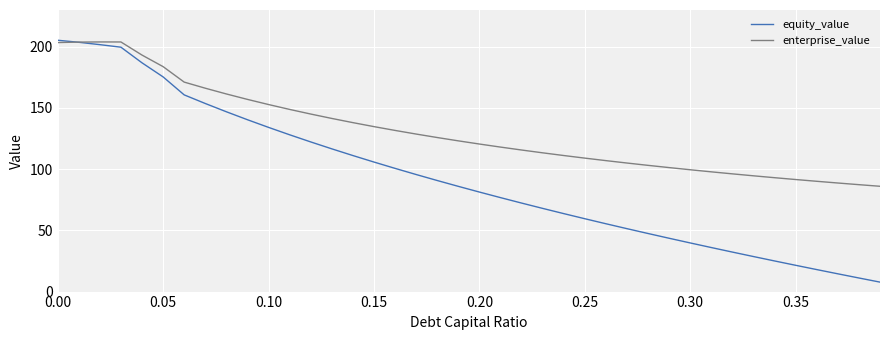

Which series has the largest total across all categories?

enterprise_value